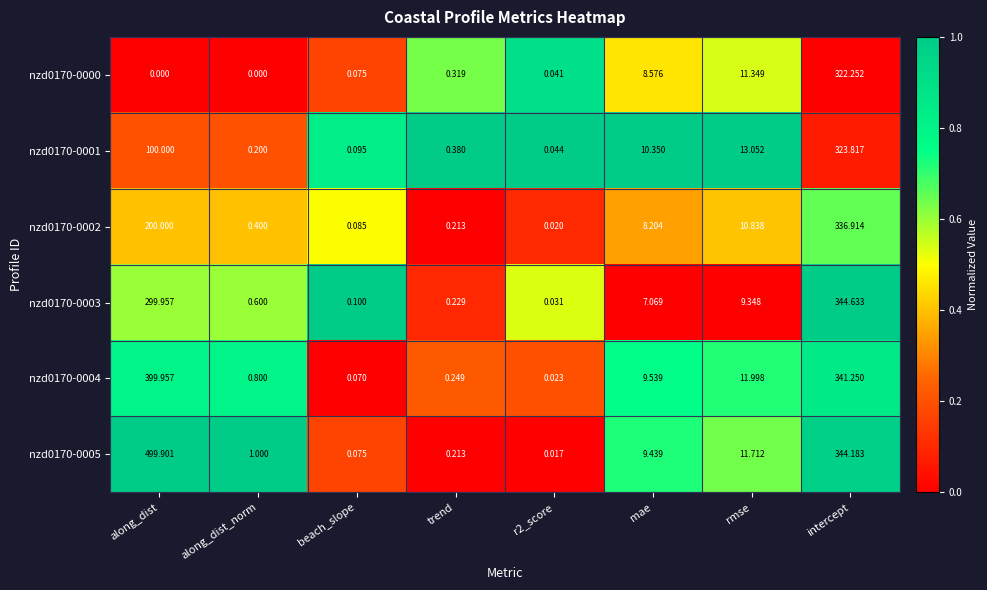

Which series has the largest total across all categories?

nzd0170-0005